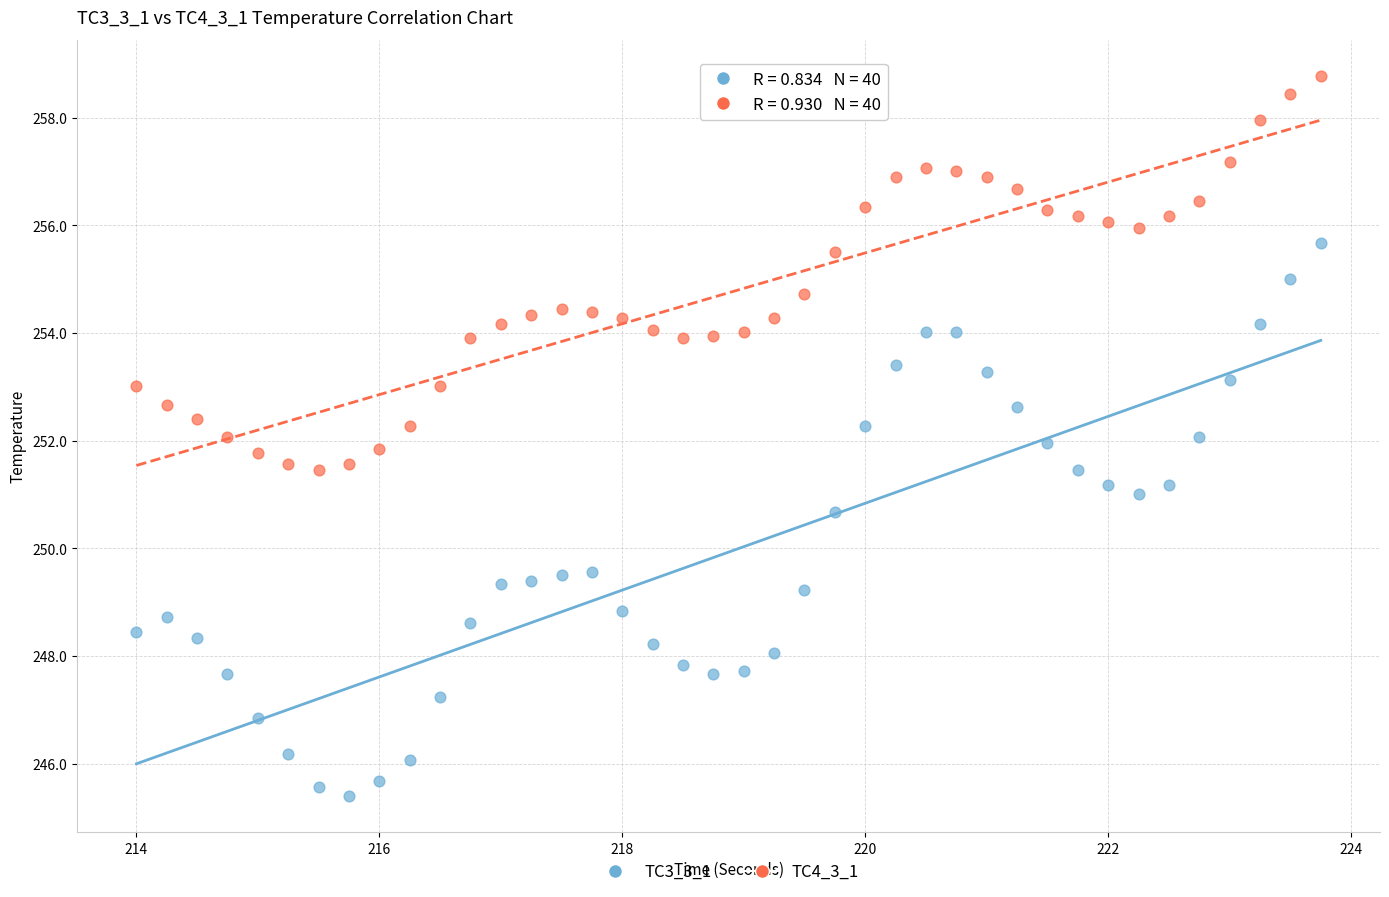

Which series reaches the minimum Y coordinate?

TC3_3_1